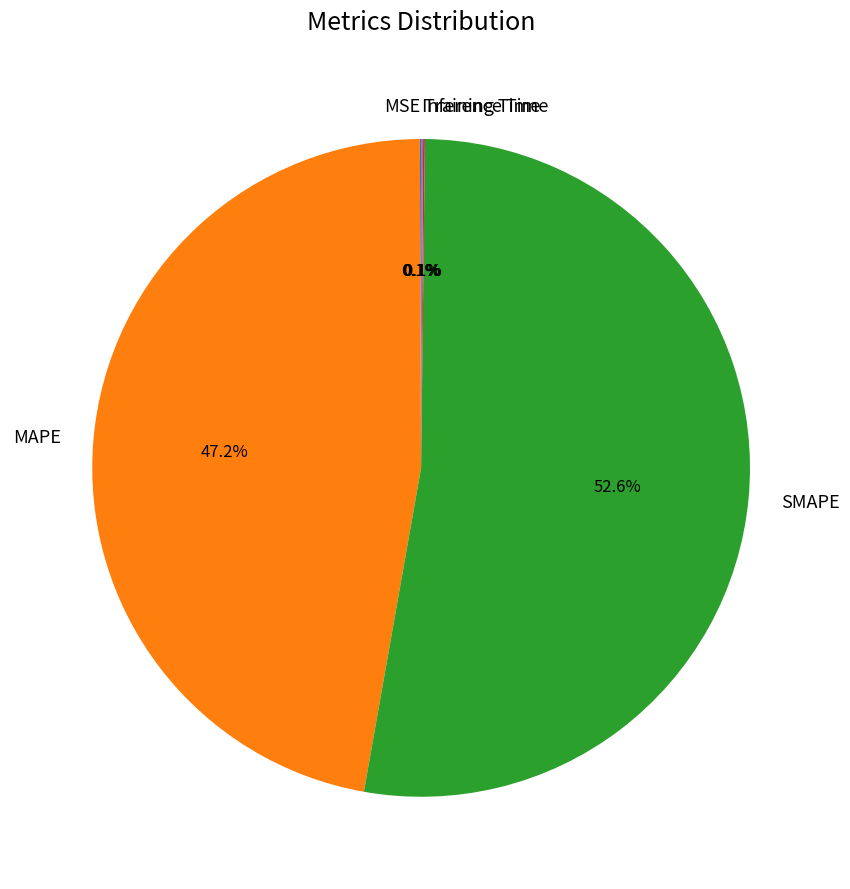

How much of the chart is everything except MAPE?

52.8%